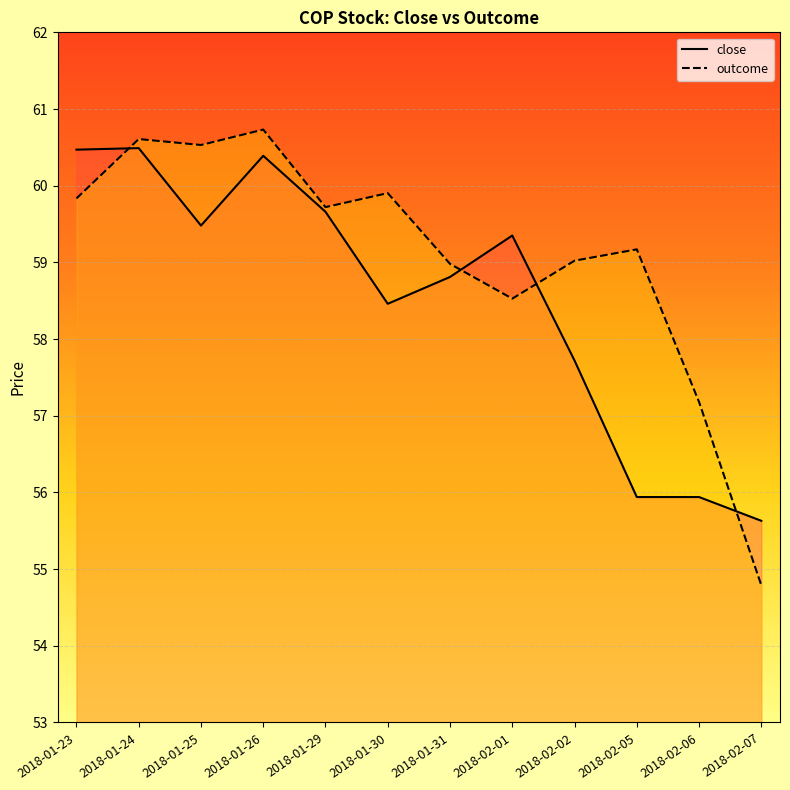

List the labels in order of outcome value, largest first.

2018-01-26, 2018-01-24, 2018-01-25, 2018-01-30, 2018-01-23, 2018-01-29, 2018-02-05, 2018-02-02, 2018-01-31, 2018-02-01, 2018-02-06, 2018-02-07